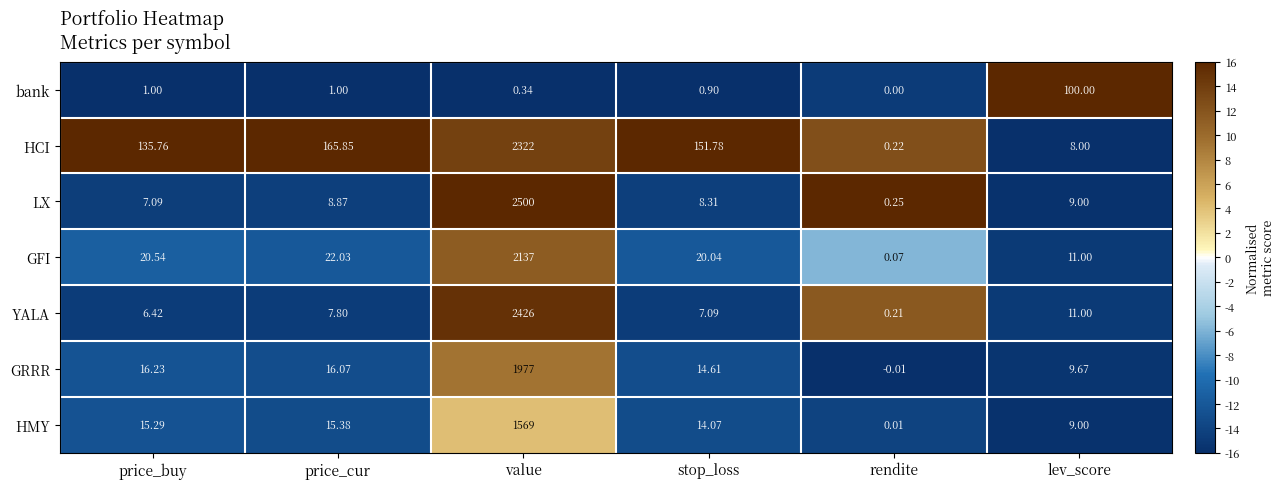

Which series has the widest spread of values?

LX